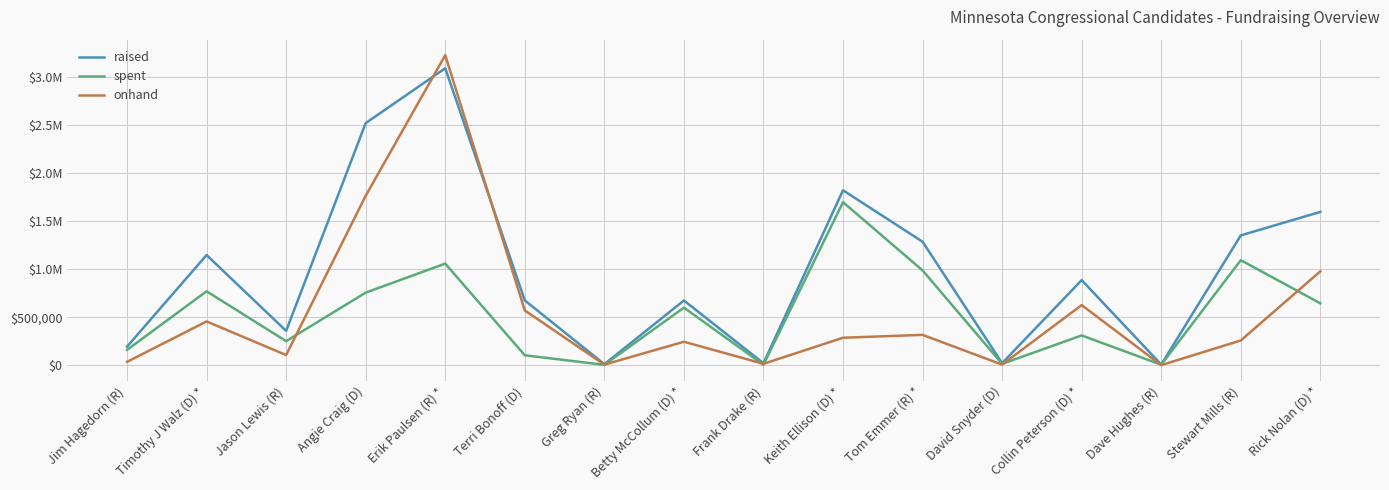

In raised, how many points are lower than both neighbors (excluding endpoints)?

5